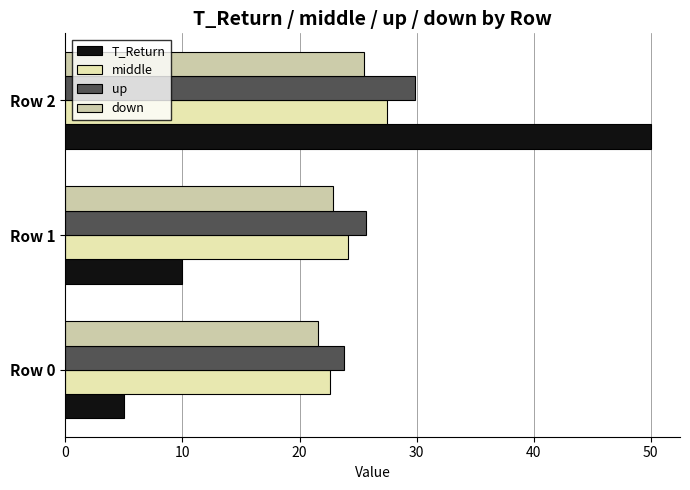

Where is middle nearest to the value 25?

Row 1